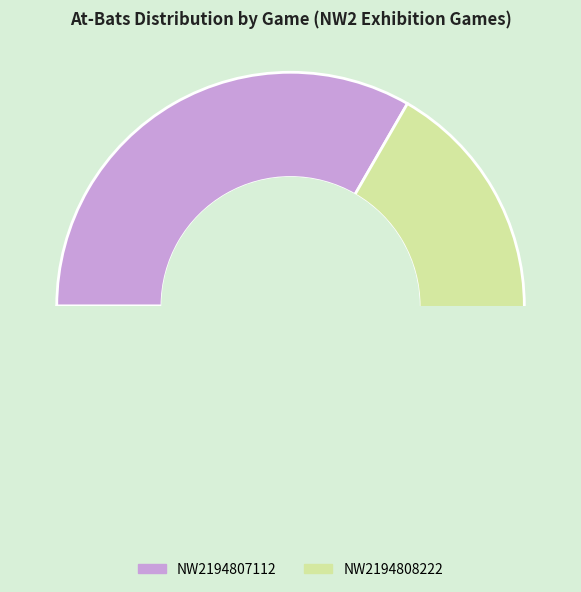

Is it true that NW2194807112 is 45% of the pie?

False